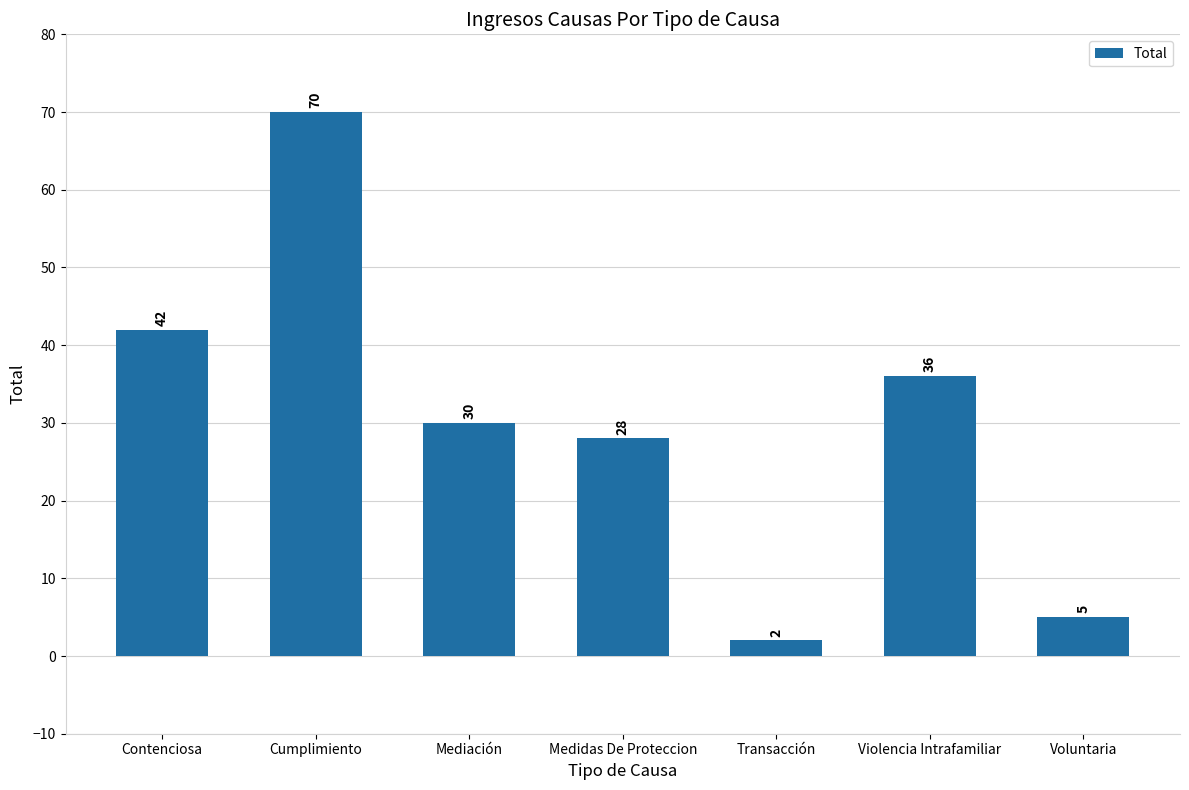

What is the label of the 3rd bar from the left?

Mediación